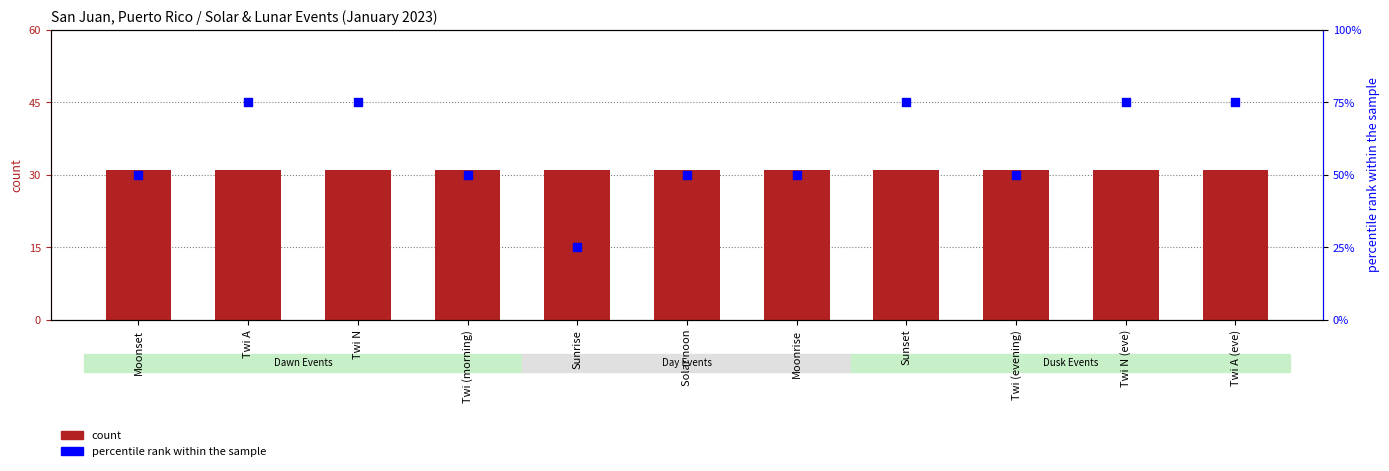

Which series has the largest total across all categories?

percentile rank within the sample